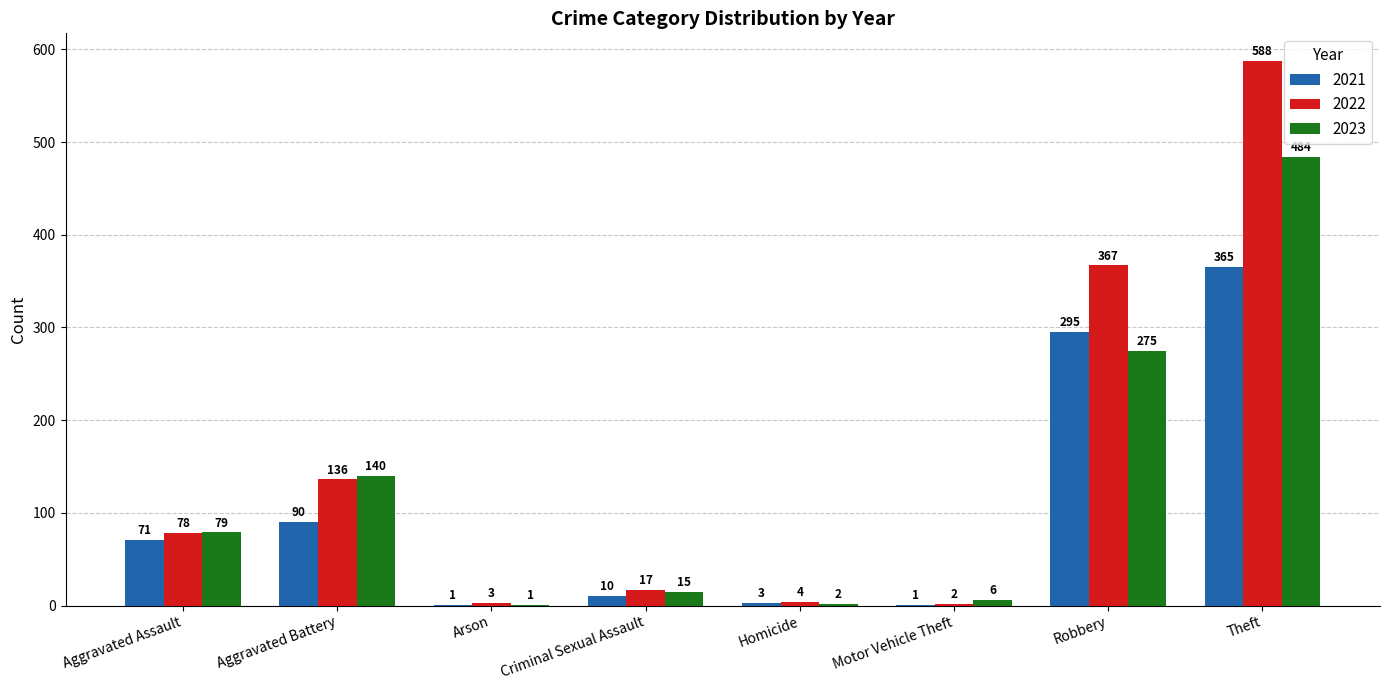

Which category has the highest value across all series?

Theft